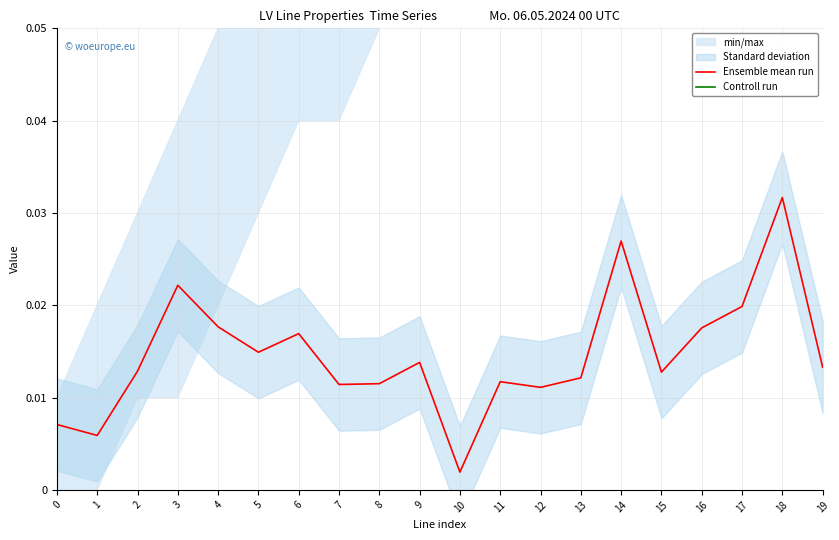

True or false: Controll run has a value of 0.1 at 6.

True